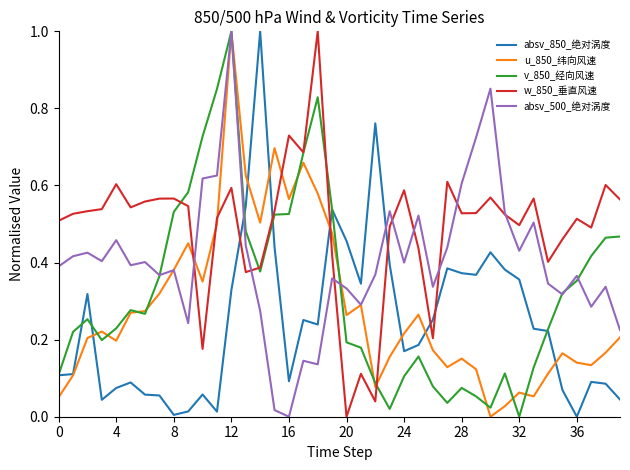

Which series has the largest total across all categories?

w_850_垂直风速